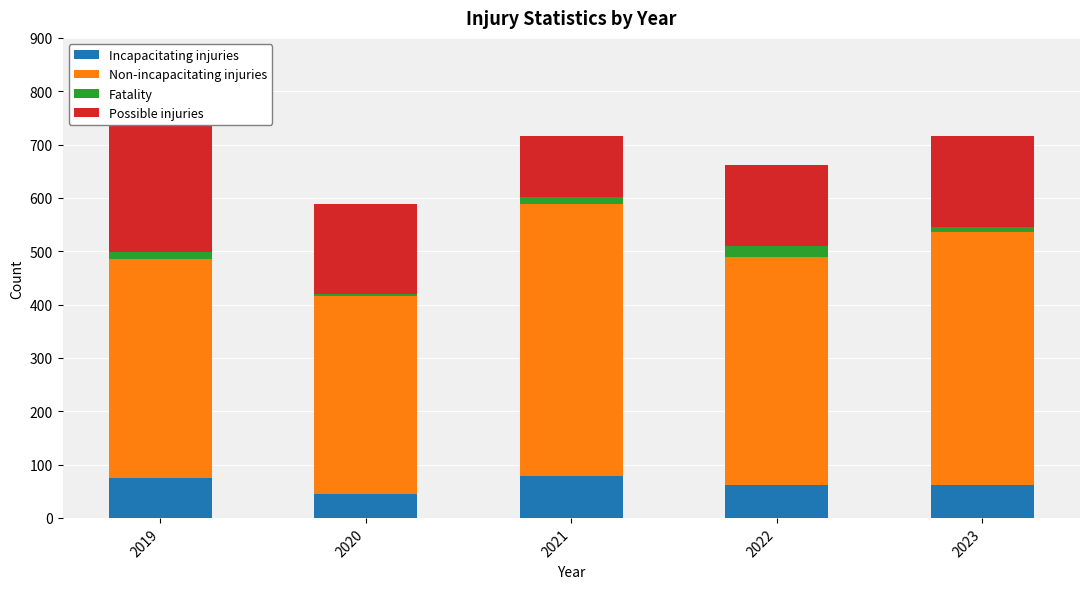

Which series has the largest range (max minus min)?

Possible injuries